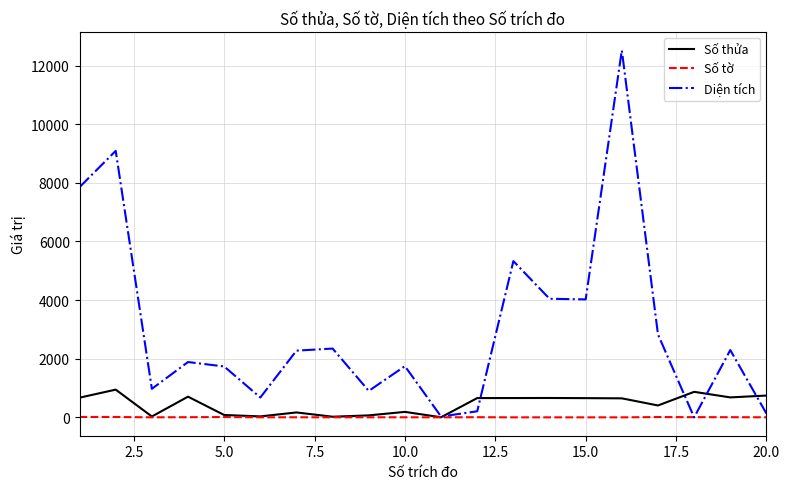

What is the maximum value shown in the chart?

12521.0